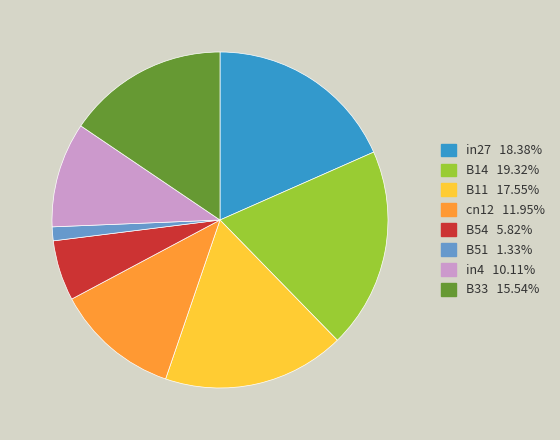

Count the number of slices in the pie.

8